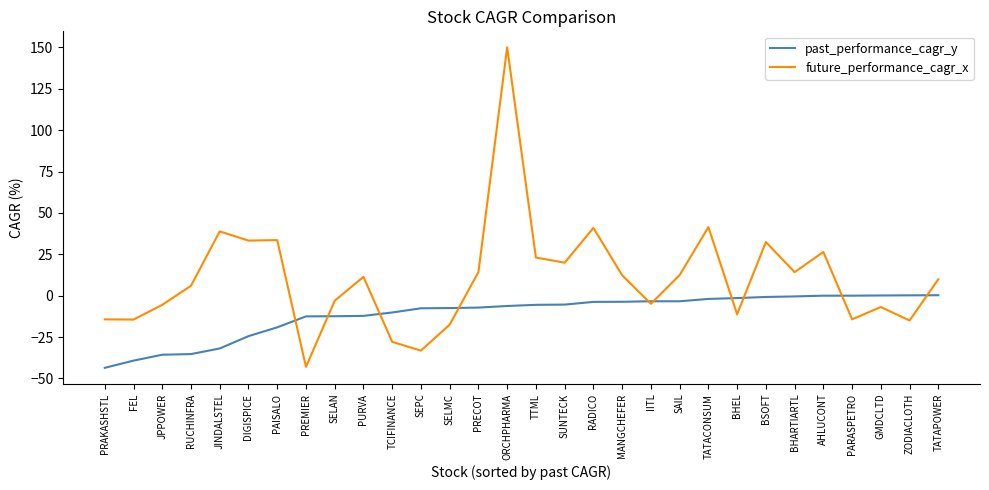

What are all the series names shown in the legend?

past_performance_cagr_y, future_performance_cagr_x